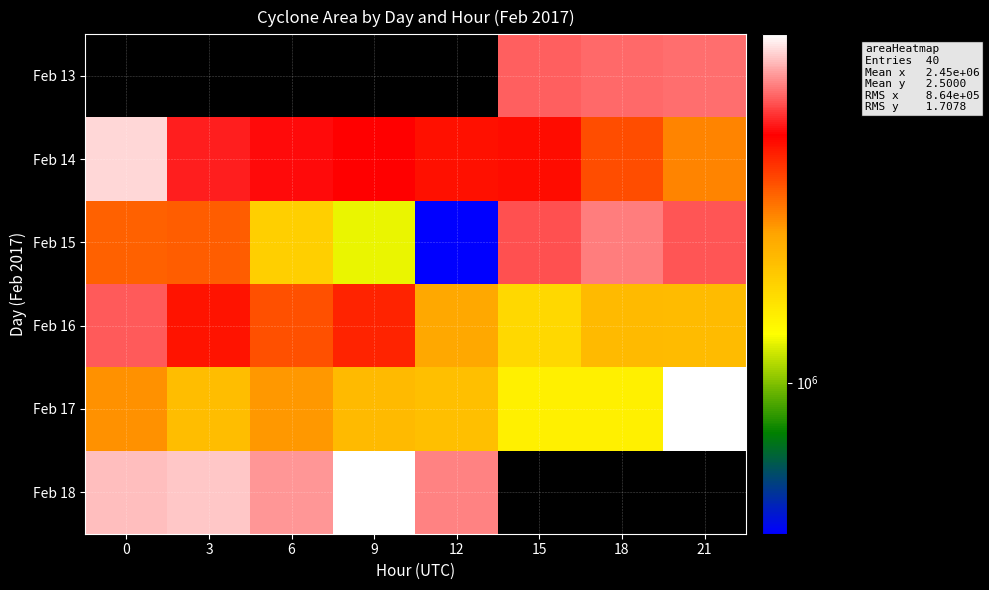

What is the minimum value for Feb 15?

545625.0